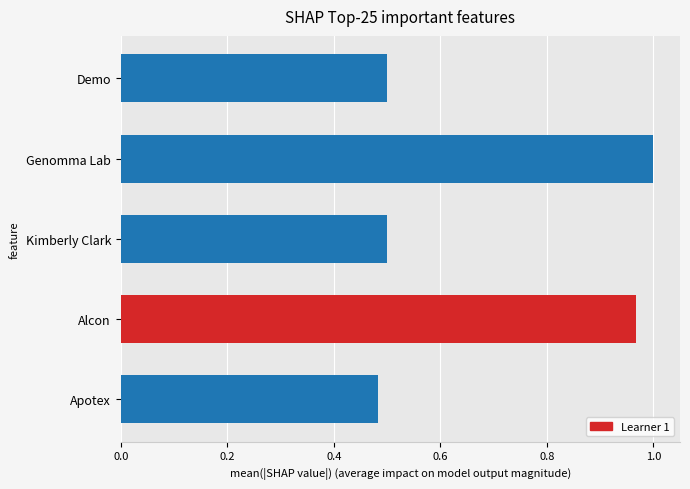

What is the sum of all values?

3.5